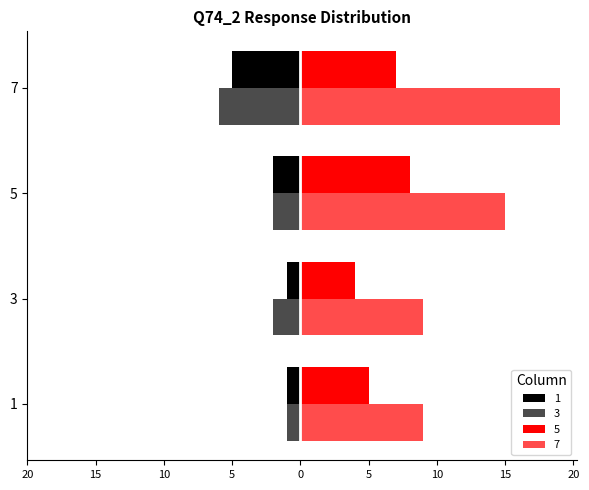

Reading left to right, list all the values displayed in this chart.

1: -1	-1	-2	-5
3: -1	-2	-2	-6
5: 5	4	8	7
7: 9	9	15	19